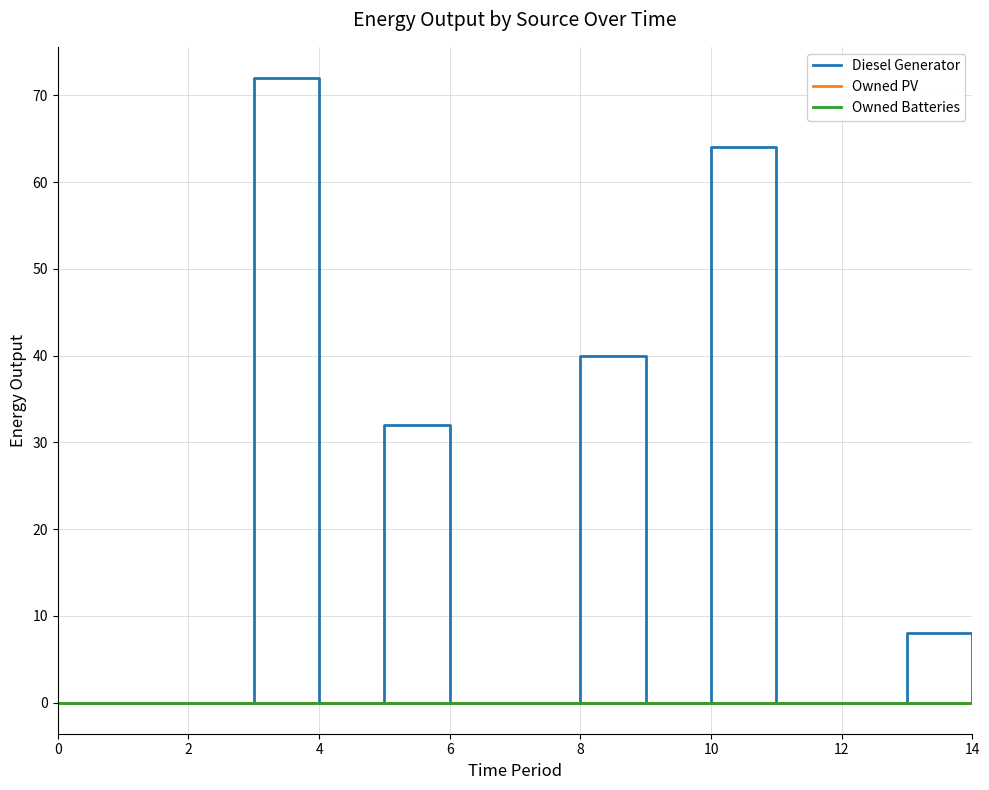

Does the chart have visible grid lines?

Yes